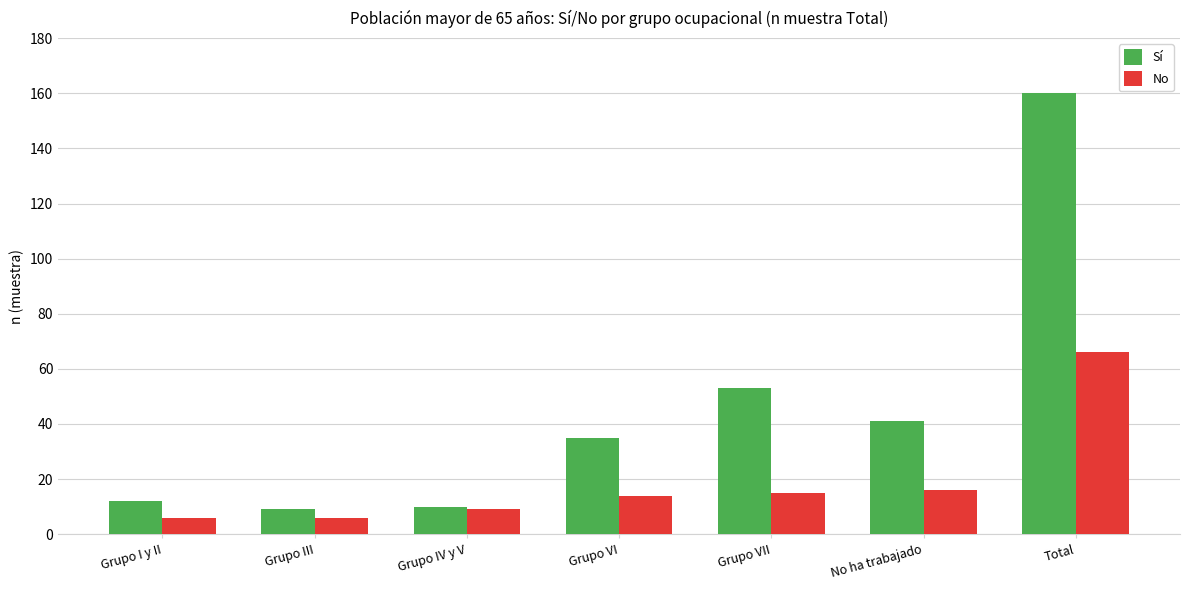

At which label is Sí closest to 84?

Grupo VII